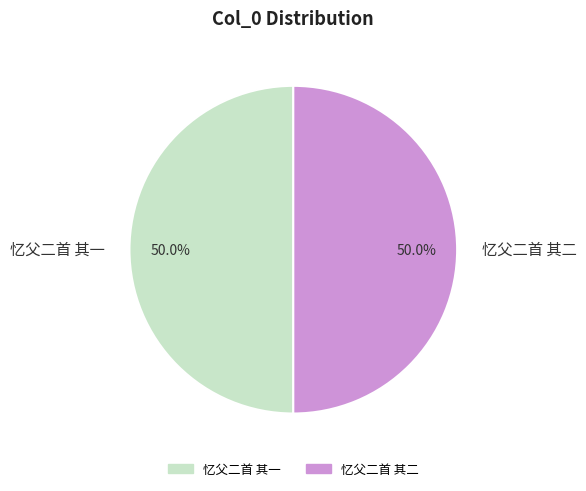

What portion of the pie excludes 忆父二首 其二?

50.0%